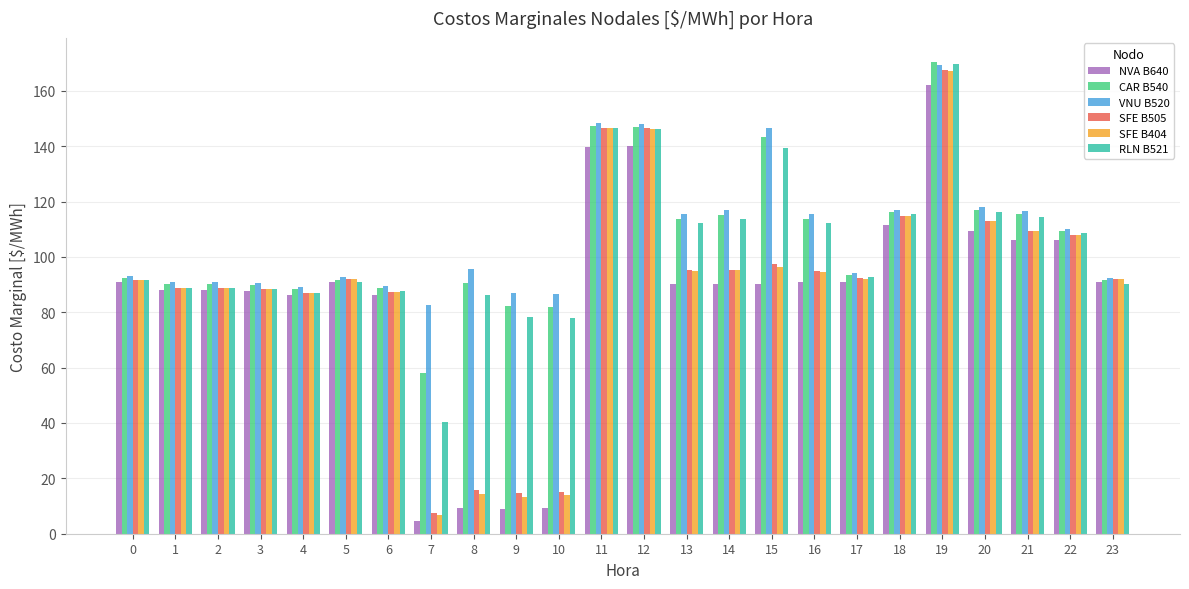

What is the spread (max minus min) of values at 3?

3.0